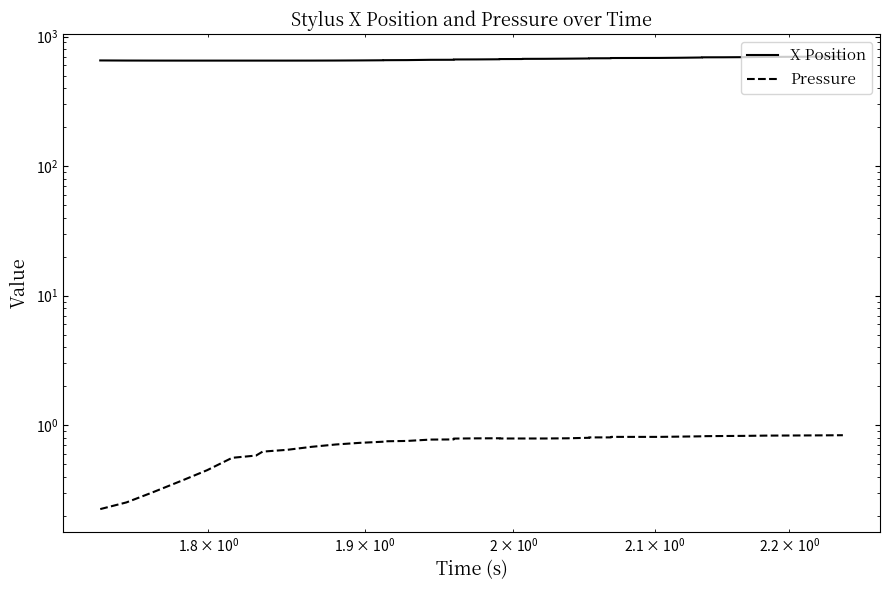

Is it true that Pressure equals 1.0 at 5?

False